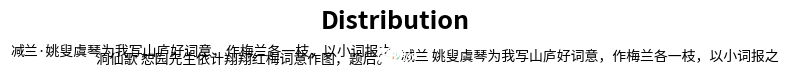

To the nearest percent, what percentage of the pie is 洞仙歌 恕园先生依计翔翔红梅词意作图，题后。?

29%